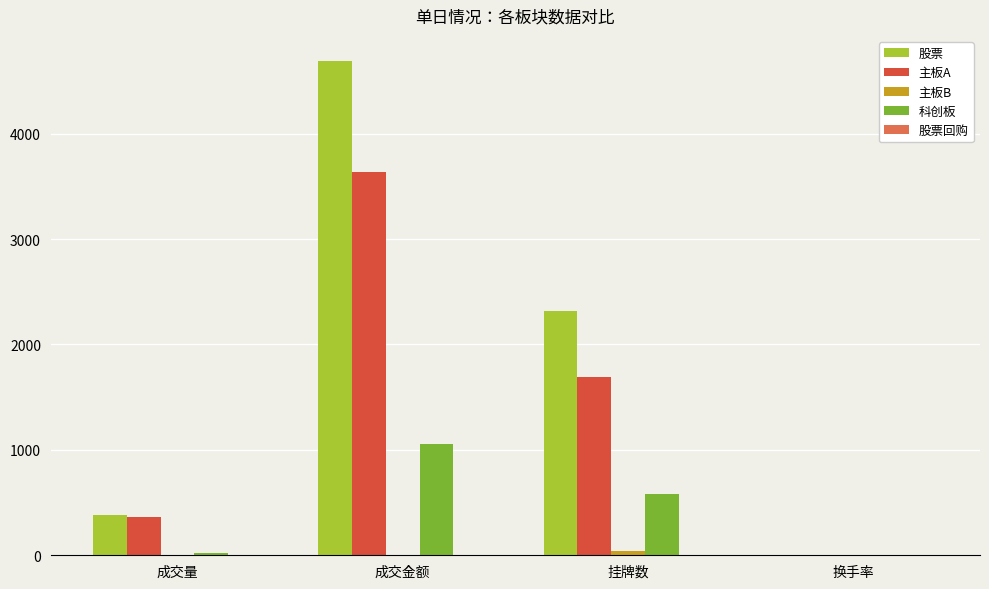

The value of 科创板 at 成交量 is 26.1. True or false?

True